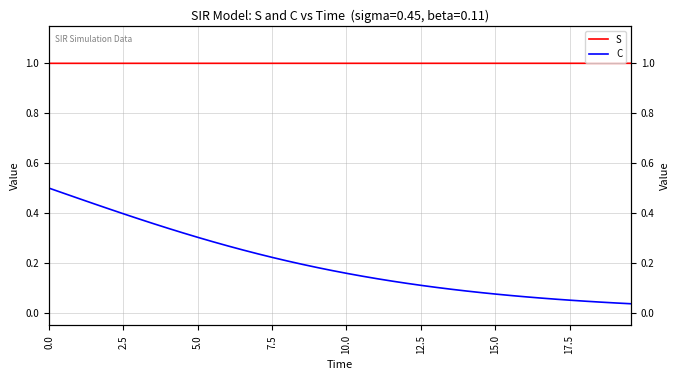

What is the difference between the second highest and minimum values in the C series?

0.4